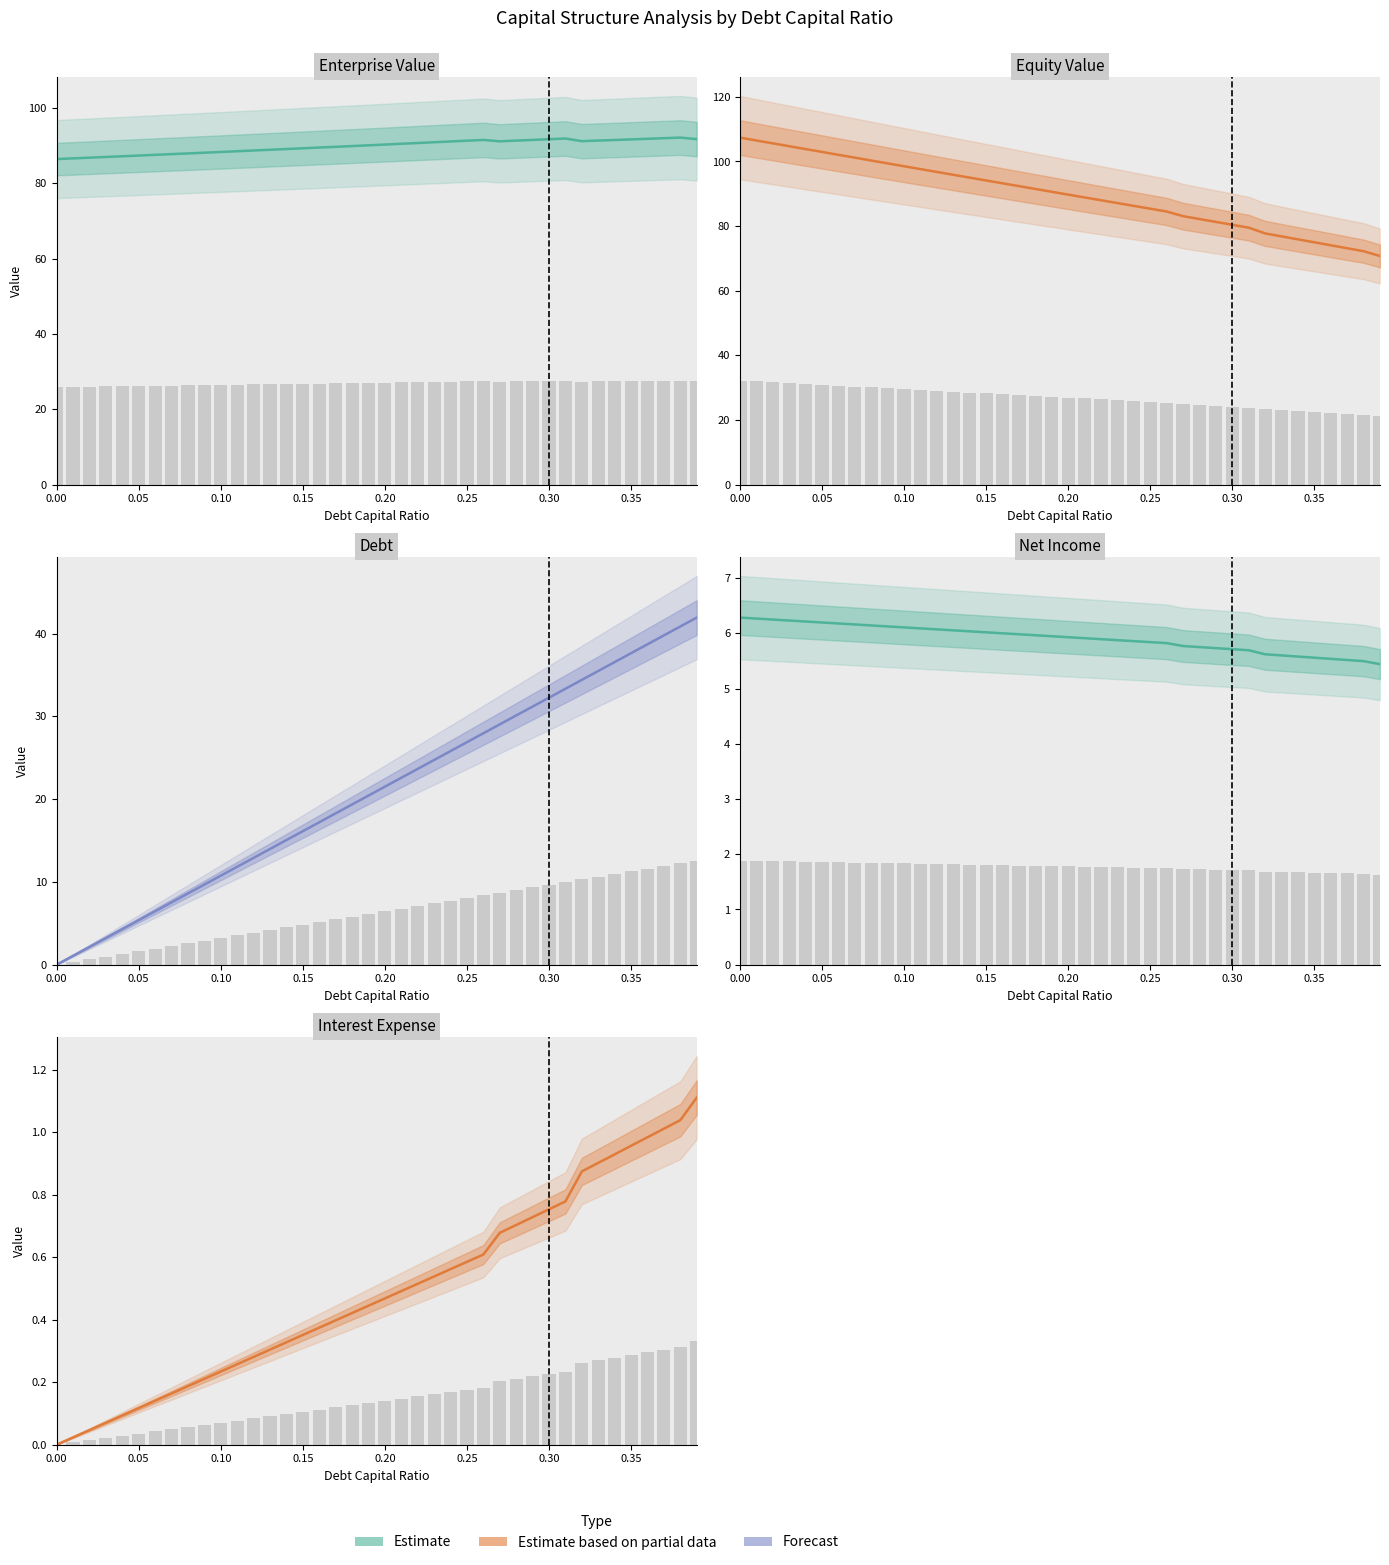

How many categories are shown in the chart?

40